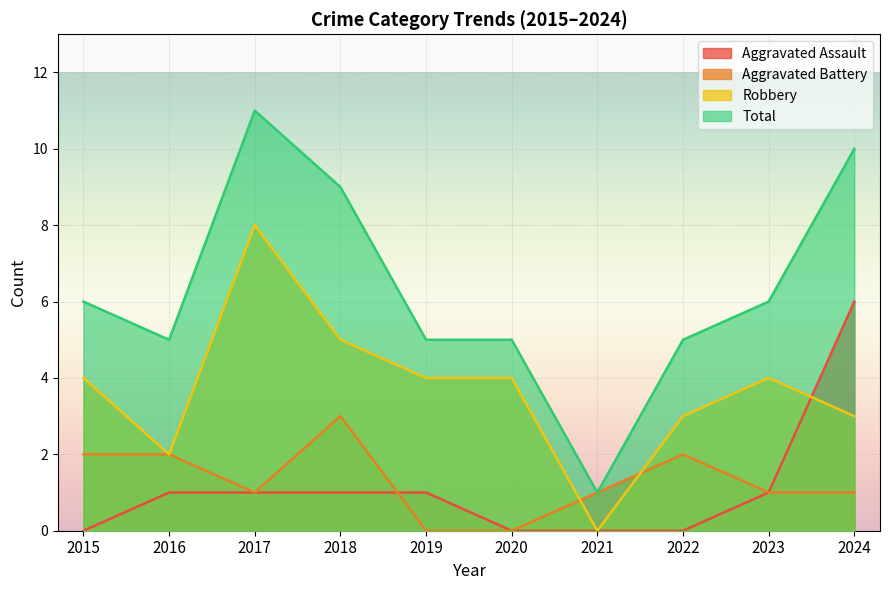

True or false: Aggravated Battery has more than 2 points higher than both neighbors.

False